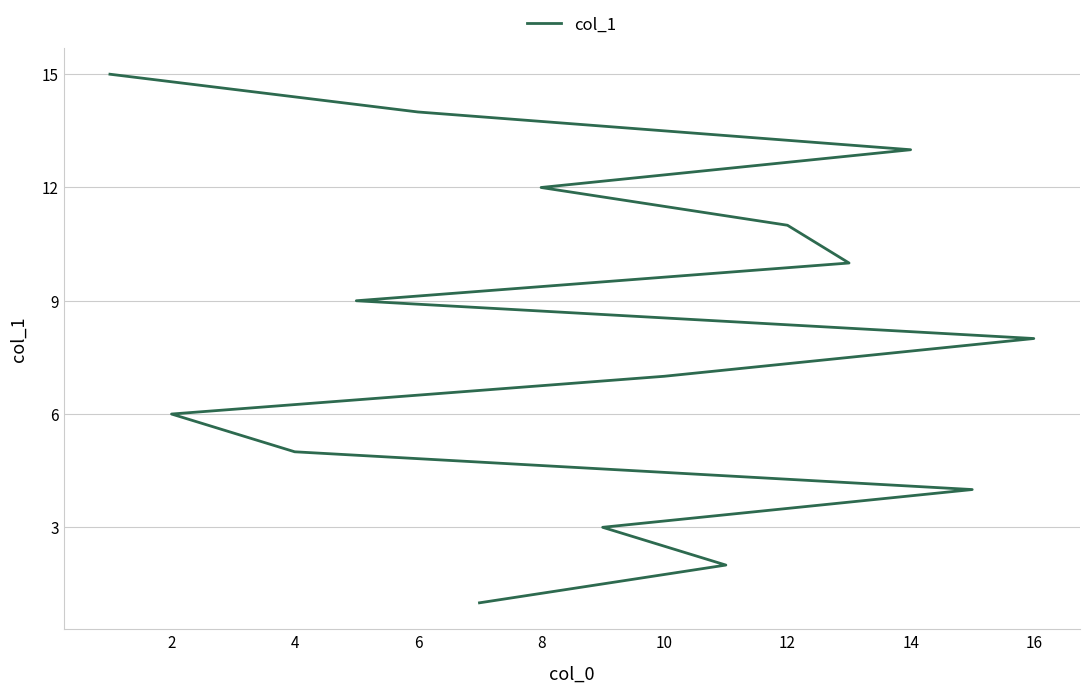

What is the difference between the maximum and second lowest values?

13